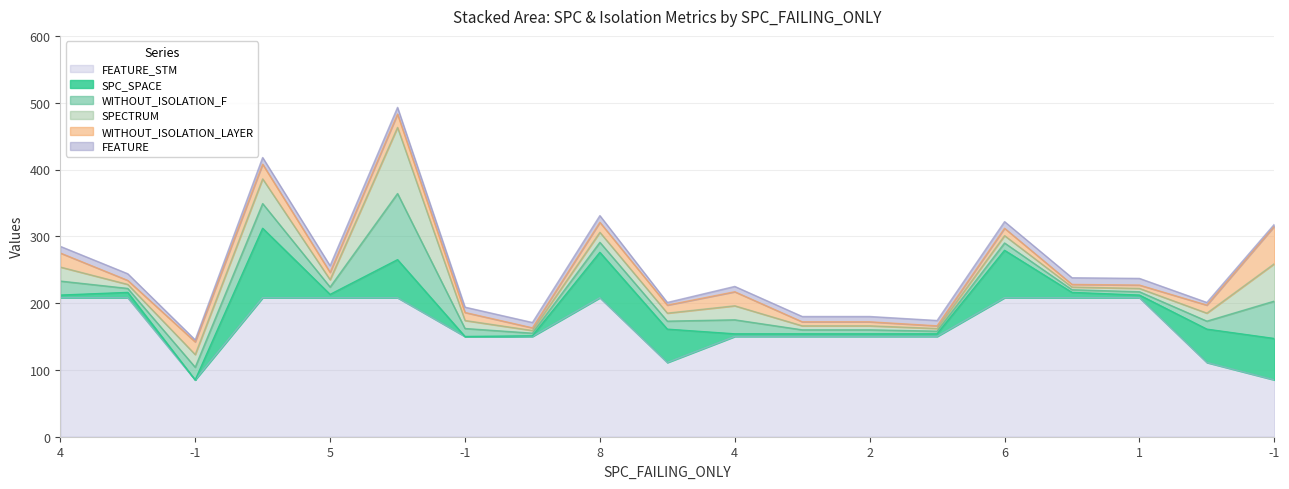

What are all the series names shown in the legend?

SPC_SPACE, WITHOUT_ISOLATION_F, WITHOUT_ISOLATION_LAYER, SPECTRUM, FEATURE, FEATURE_STM